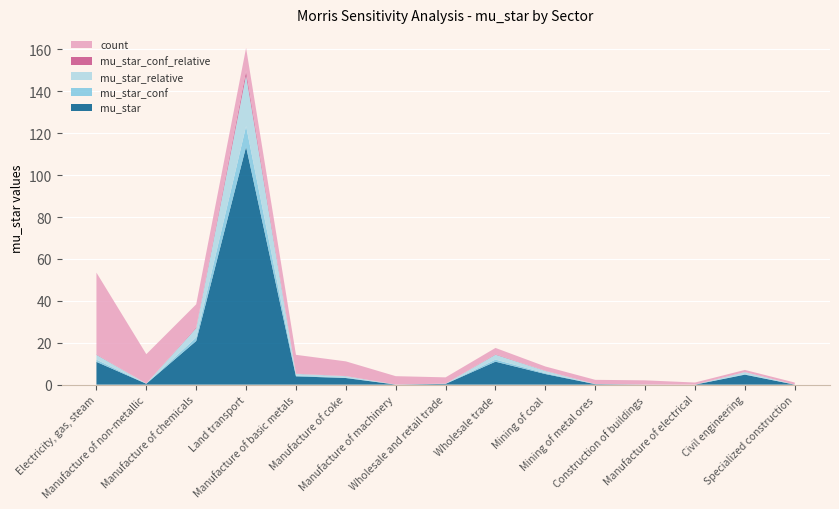

Reading left to right, list all the values displayed in this chart.

mu_star: 10.9	0.4	20.8	113.5	4.0	3.2	0.0	0.4	11.0	5.1	0.2	0.0	0.0	4.8	0.0
mu_star_conf: 1.1	0.0	1.7	9.8	0.3	0.2	0.0	0.0	1.0	0.4	0.0	0.0	0.0	0.2	0.0
mu_star_relative: 2.3	0.1	4.4	24.2	0.8	0.7	0.0	0.1	2.3	1.1	0.0	0.0	0.0	1.0	0.0
mu_star_conf_relative: 0.2	0.0	0.4	2.1	0.1	0.0	0.0	0.0	0.2	0.1	0.0	0.0	0.0	0.0	0.0
count: 39.0	14.0	11.0	11.0	9.0	7.0	4.0	3.0	3.0	2.0	2.0	2.0	1.0	1.0	1.0